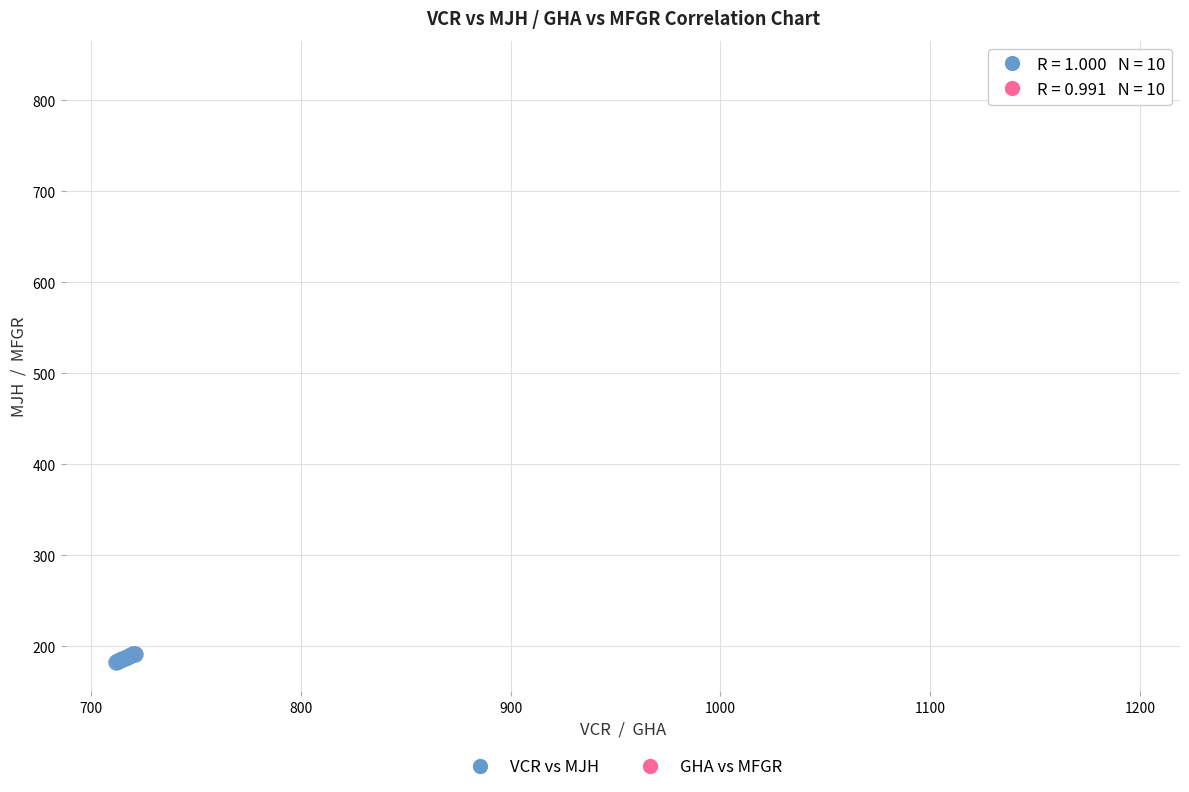

Which series reaches the maximum Y coordinate?

GHA vs MFGR